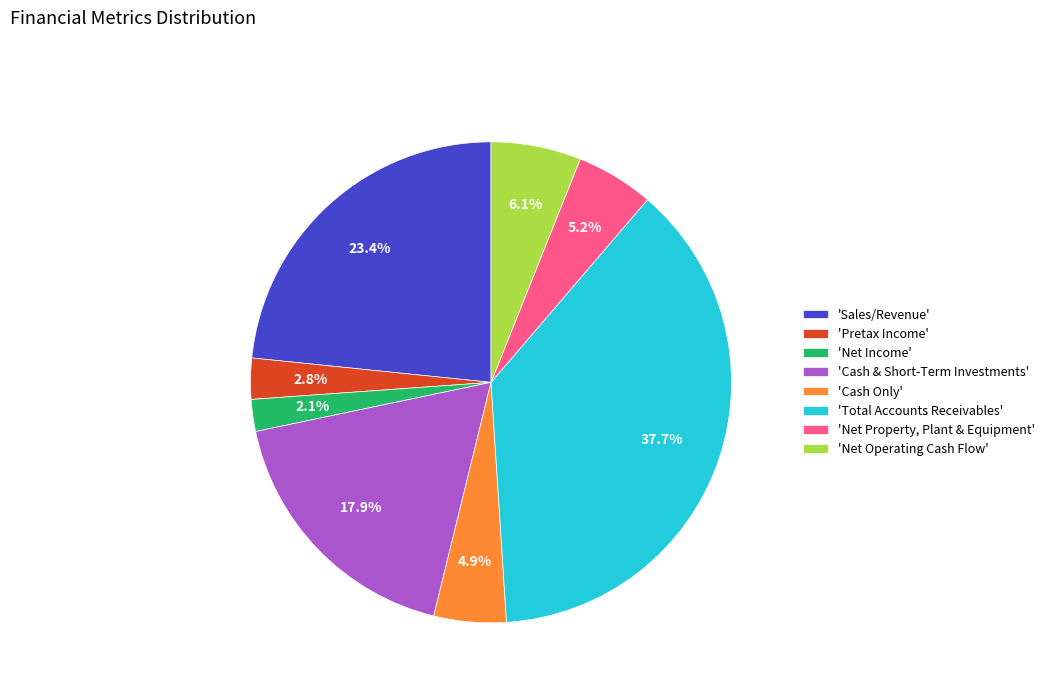

Is there a majority slice in this chart?

No